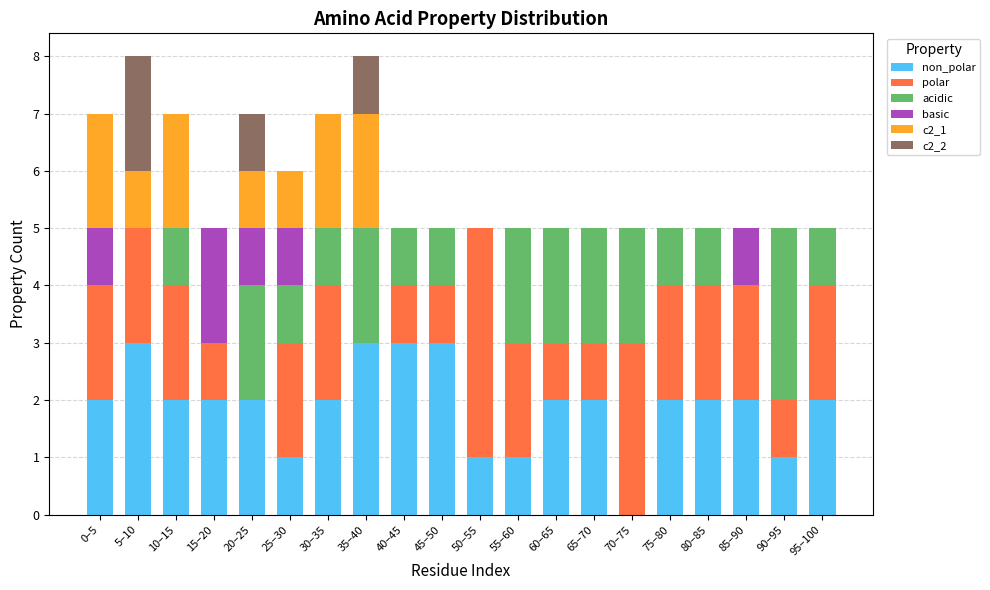

What is the total value across all series at 55–60?

5